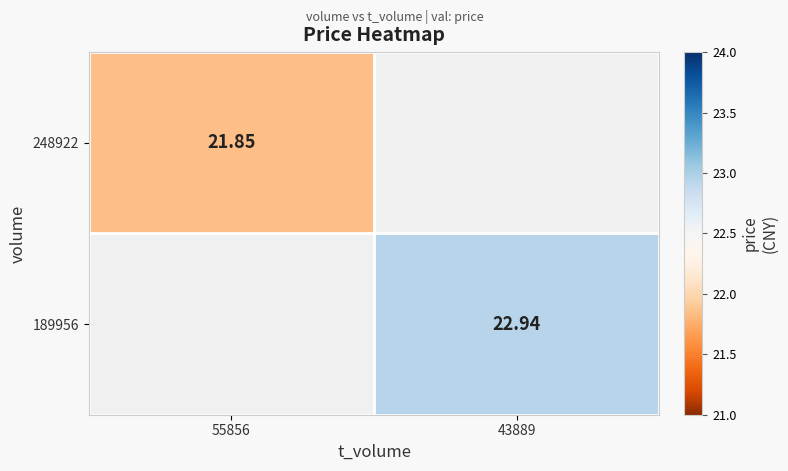

The value of 189956 at 43889 is 7.6. True or false?

False